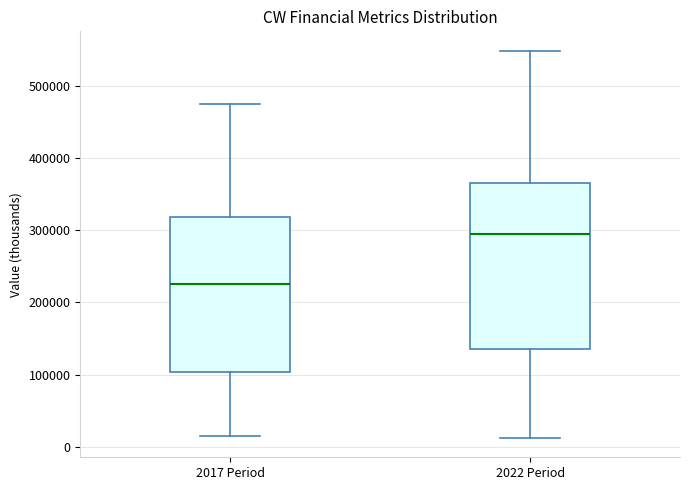

Where is the lower edge of the box for 2022 Period on the y-axis? The values are not printed on the chart, so give them approximately, as read against the axis.

140000